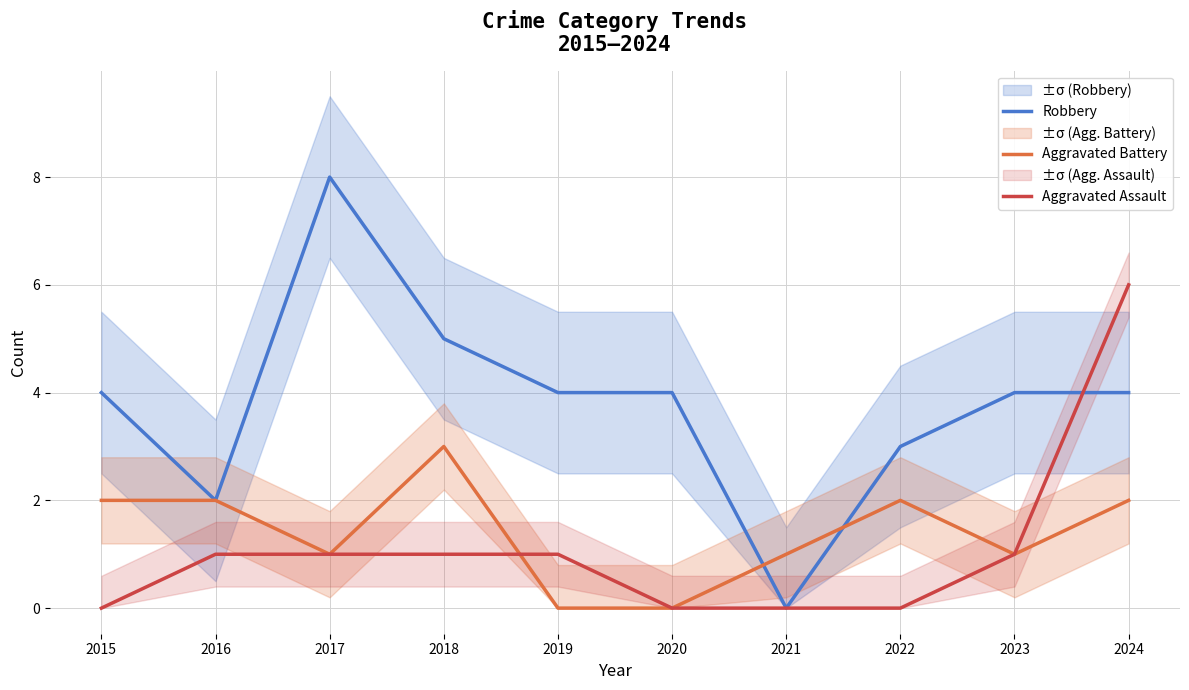

Reading left to right, list all the values displayed in this chart.

Robbery: 2015=4	2016=2	2017=8	2018=5	2019=4	2020=4	2021=0	2022=3	2023=4	2024=4
Aggravated Battery: 2015=2	2016=2	2017=1	2018=3	2019=0	2020=0	2021=1	2022=2	2023=1	2024=2
Aggravated Assault: 2015=0	2016=1	2017=1	2018=1	2019=1	2020=0	2021=0	2022=0	2023=1	2024=6